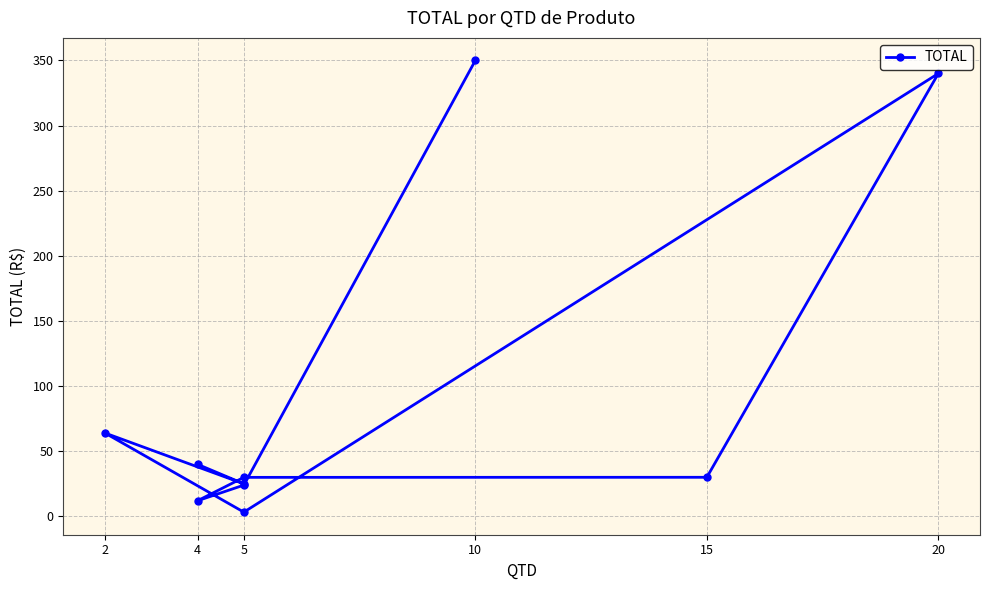

How many series are shown in this chart?

1